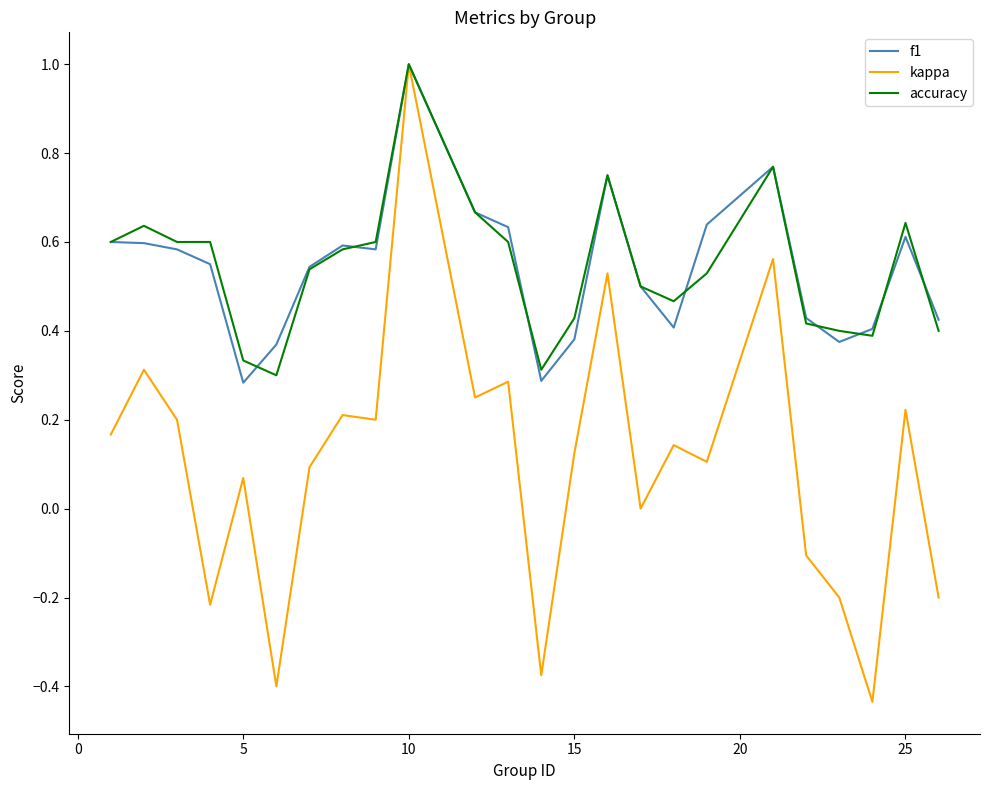

What is the greatest value displayed?

1.0